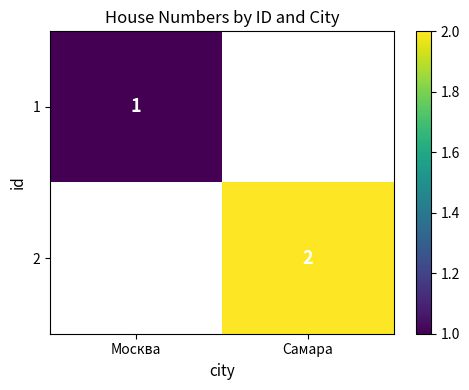

The 2 series shows 1 at Самара. True or false?

False